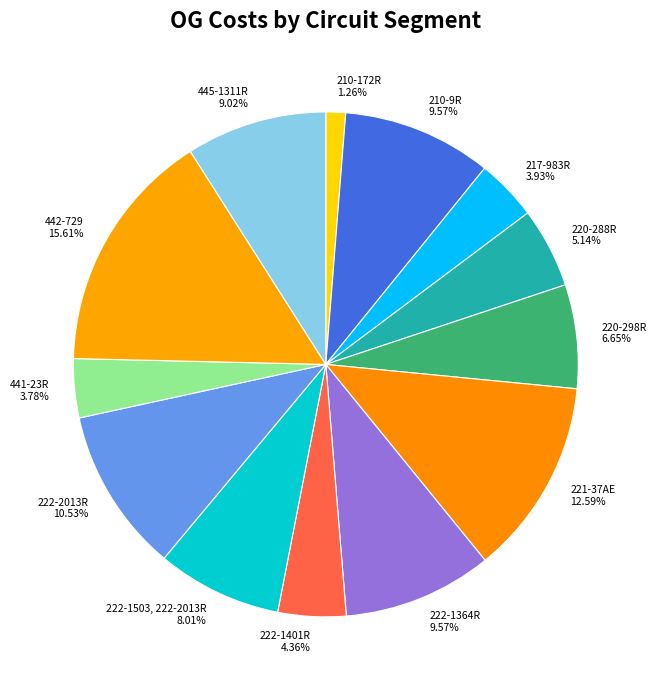

The 220-298R slice represents 1% of the pie. True or false?

False